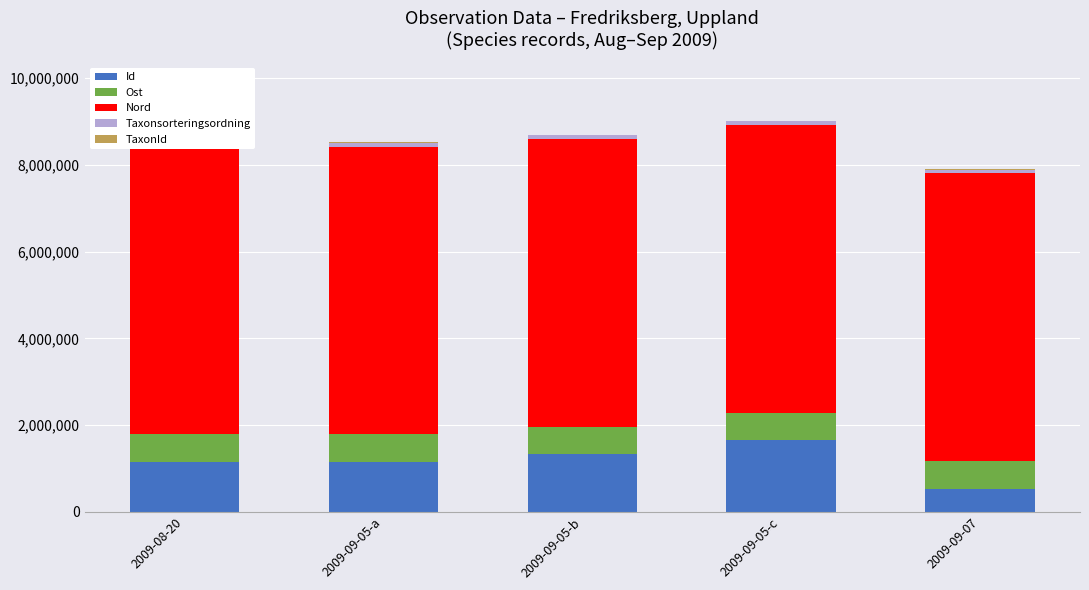

What is the highest value of the Id series?

1652026